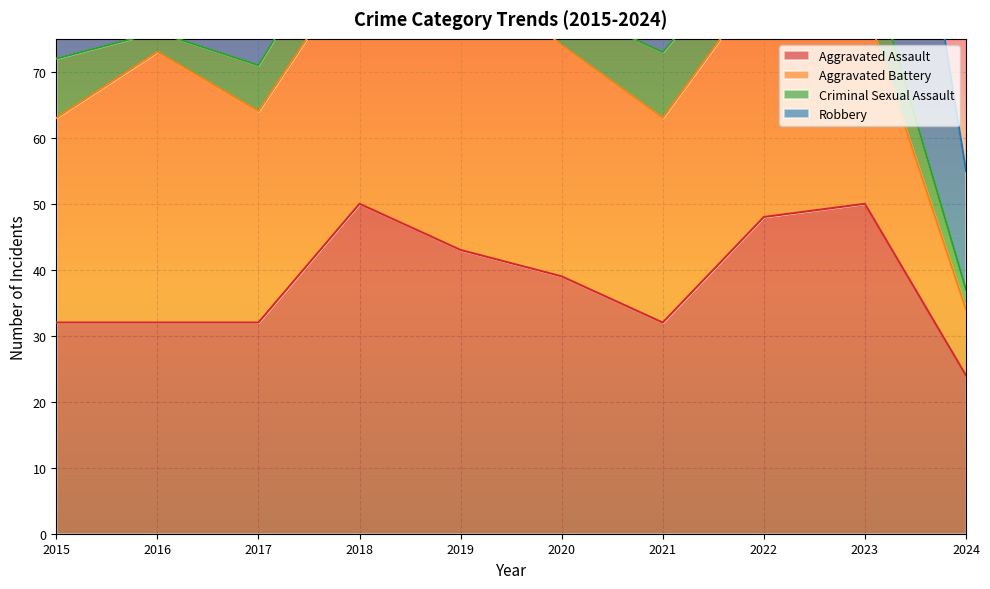

What is the minimum value for Aggravated Battery?

10